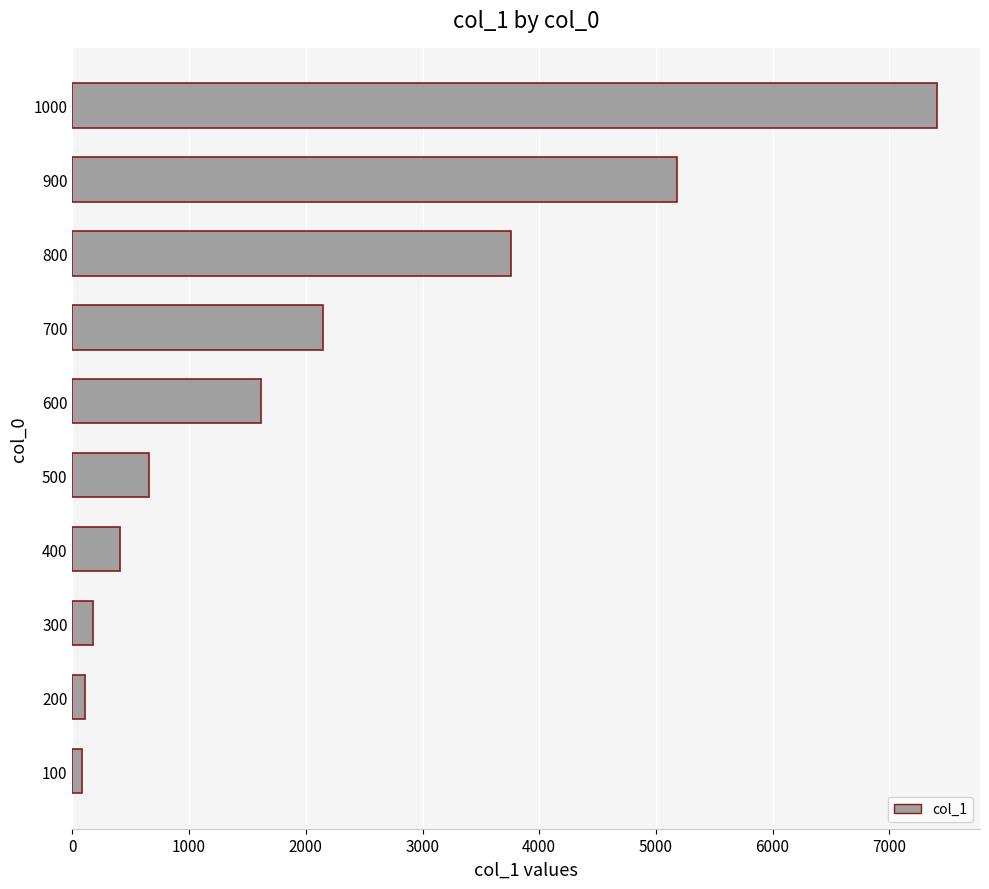

What is the sum of all values?

21526.5